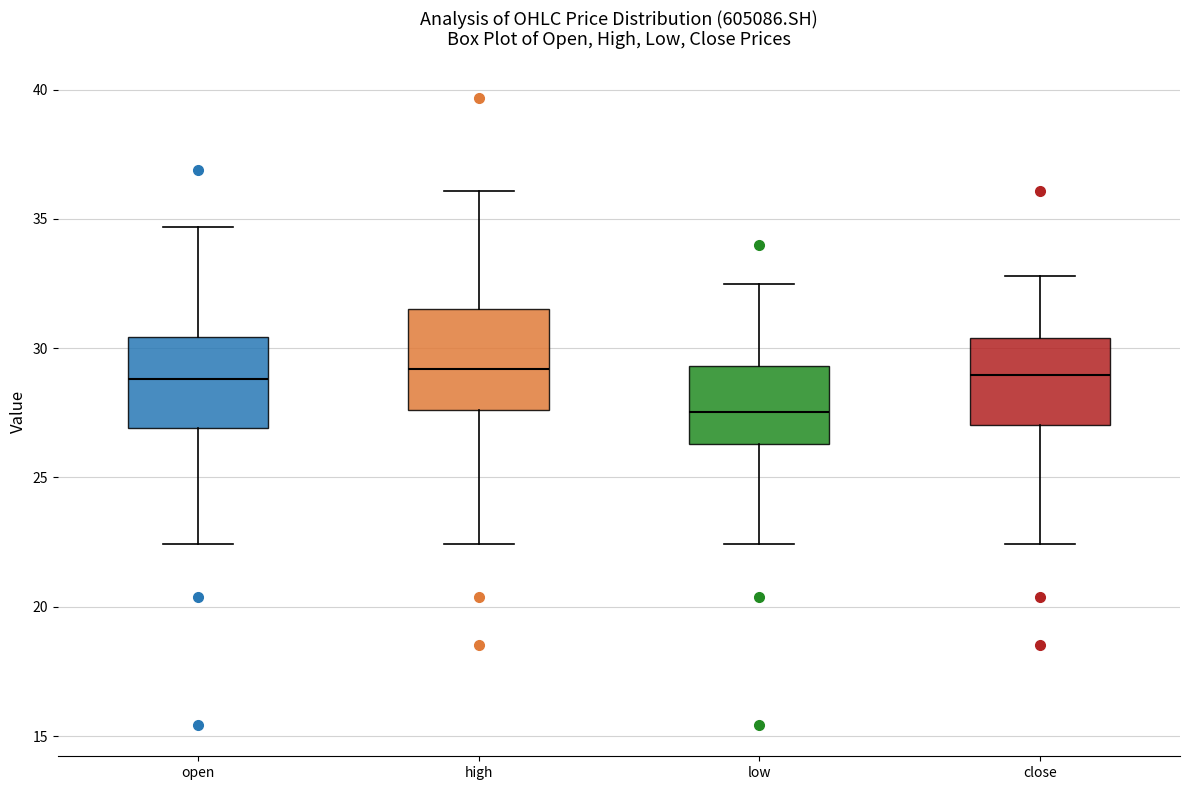

Where does the lower whisker of the box for low end on the y-axis? The values are not printed on the chart, so give them approximately, as read against the axis.

22.5